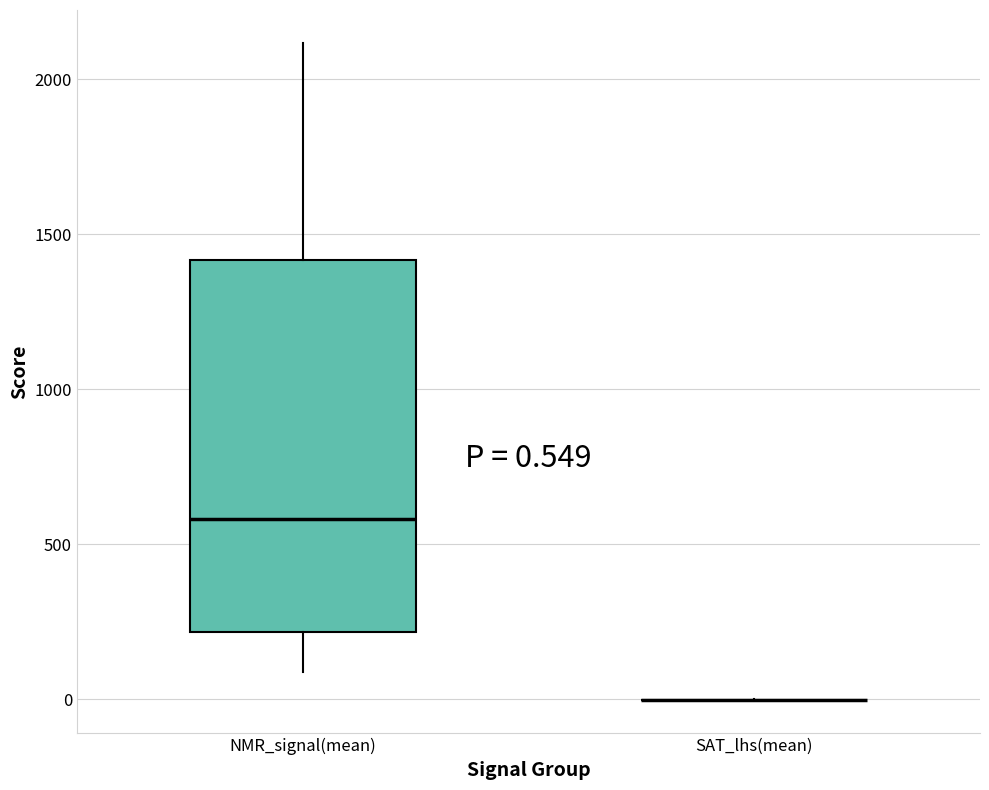

Which box is the tallest, from its lower edge to its upper edge?

NMR_signal(mean)